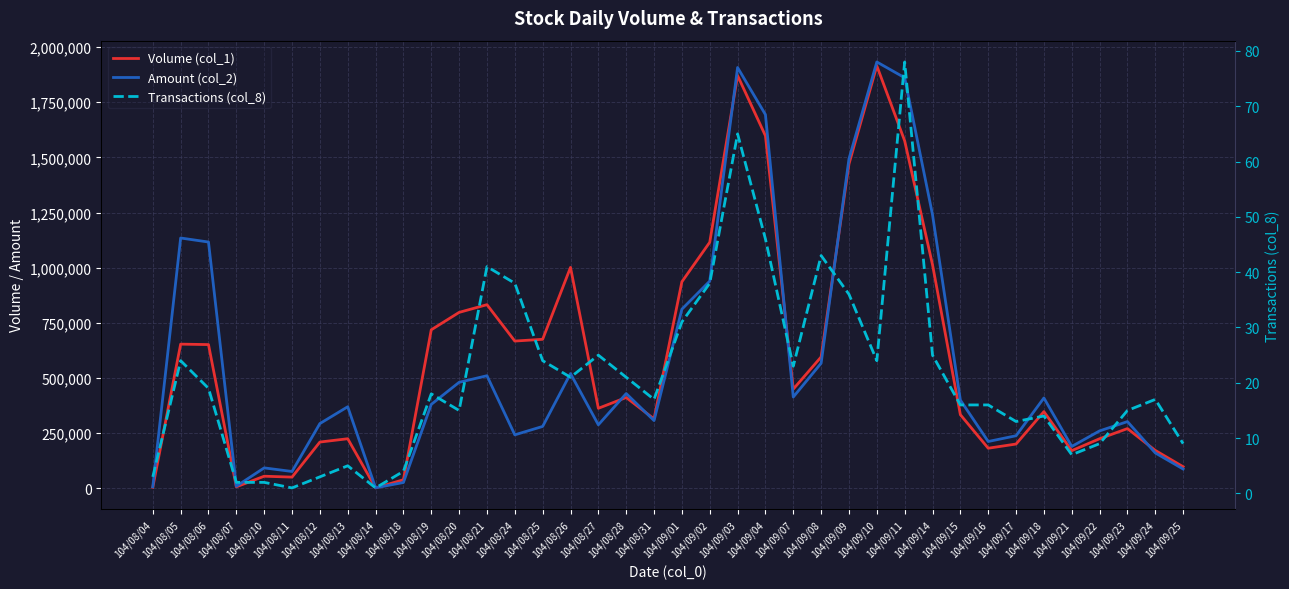

Reading left to right, what are all the values shown in this chart?

Volume (col_1): 4000	653000	651000	6000	54000	50000	209000	224000	1000	38000	718000	797000	832000	667000	675000	1001000	362000	411000	314000	936000	1115000	1871000	1598000	449000	595000	1470000	1915000	1575000	1013000	333000	181000	200000	347000	170000	224000	270000	171000	97000
Amount (col_2): 6120	1134370	1116060	8640	91800	75500	292790	369060	1400	25560	379820	479860	509780	241700	279830	519490	287160	428940	306360	811570	938890	1907590	1694000	413160	566330	1493420	1932720	1861230	1239820	399340	211490	237620	408850	188970	259560	301730	159570	86700
Transactions (col_8): 3	24	19	2	2	1	3	5	1	4	18	15	41	38	24	21	25	21	17	31	38	65	46	23	43	36	24	78	25	16	16	13	14	7	9	15	17	9